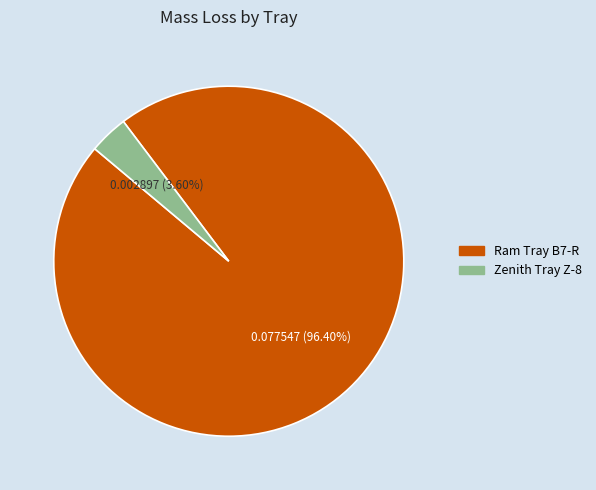

Rank the categories by value from highest to lowest.

Ram Tray B7-R, Zenith Tray Z-8